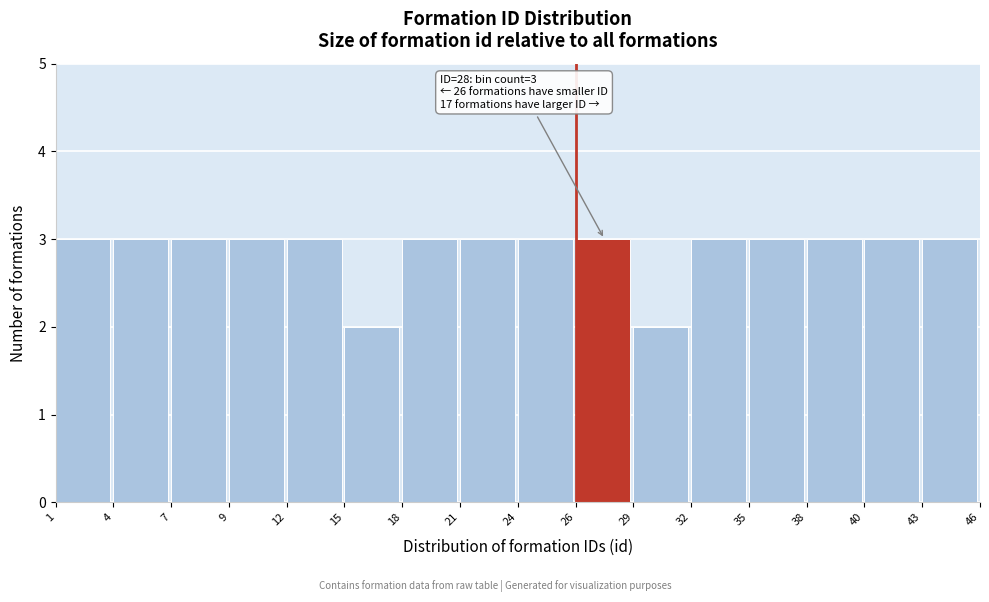

Reading left to right, extract all data points from this chart.

1=3	4=3	7=3	9=3	12=3	15=2	18=3	21=3	24=3	26=3	29=2	32=3	35=3	38=3	40=3	43=3